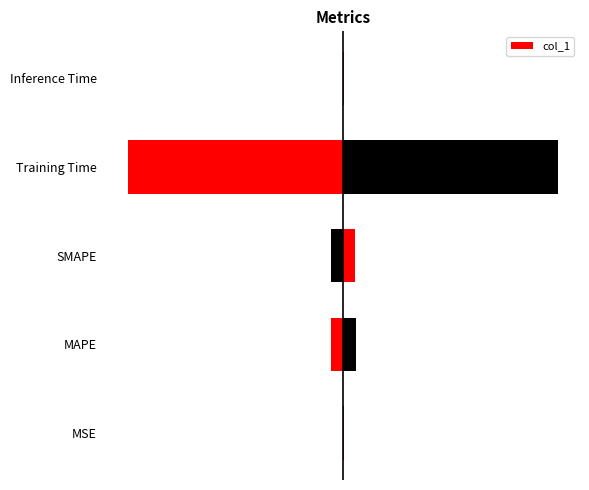

What is the approximate value at SMAPE?

0.1